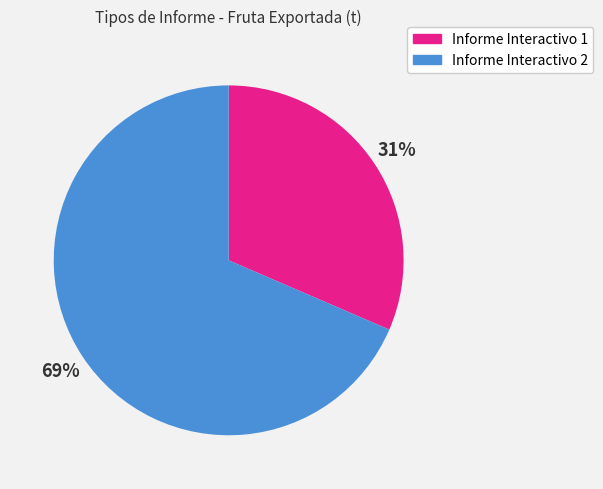

How many segments does this pie chart have?

2